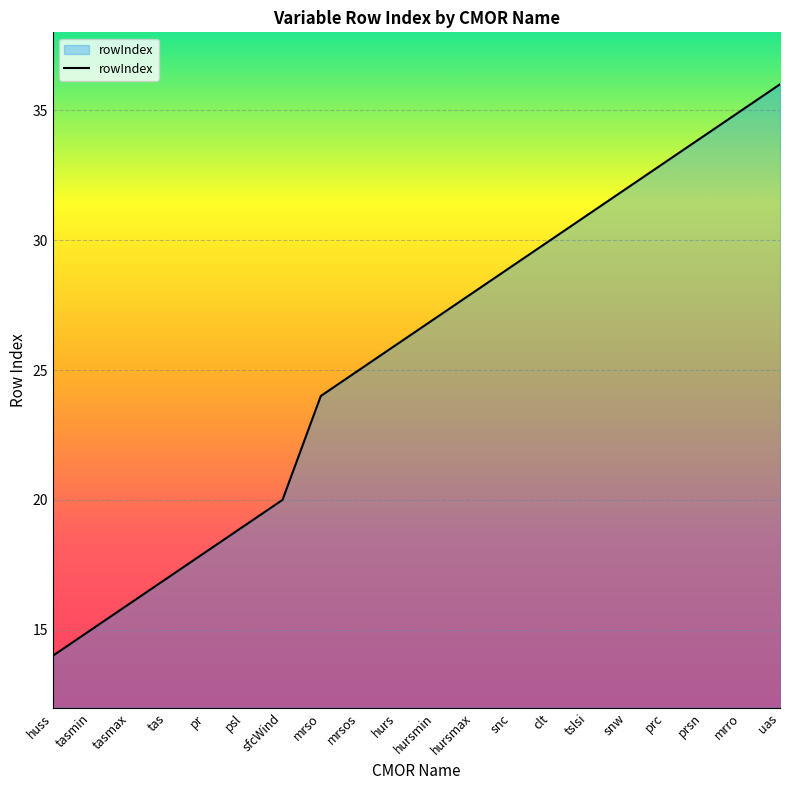

What is the average value?

25